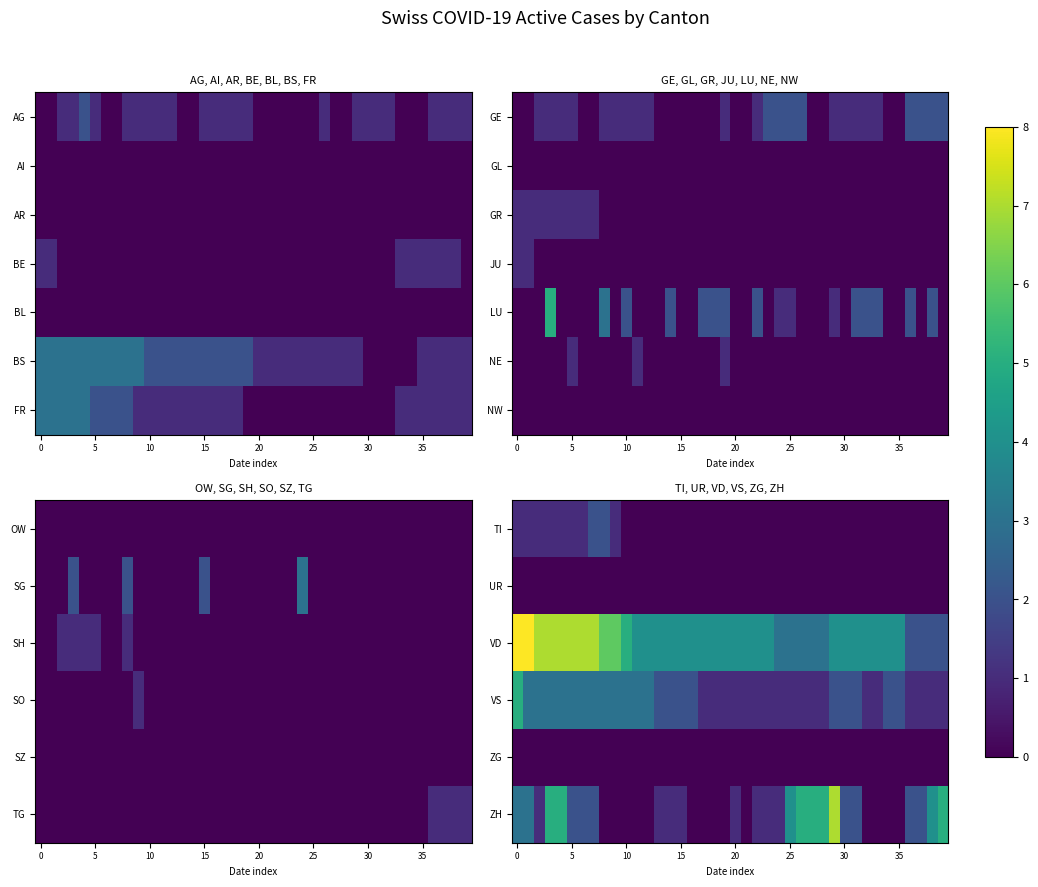

How many positive values does the ZH series have?

26